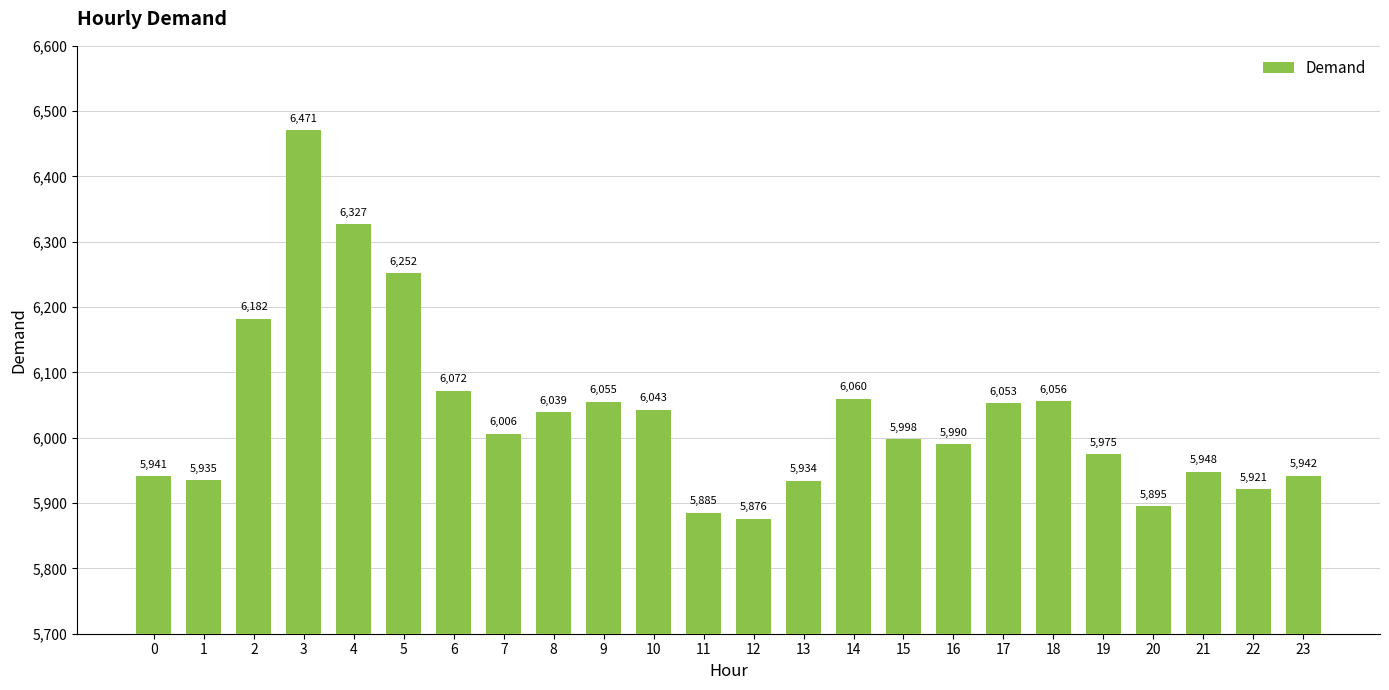

What is the ratio of the value at 22 to the value at 5?

0.9